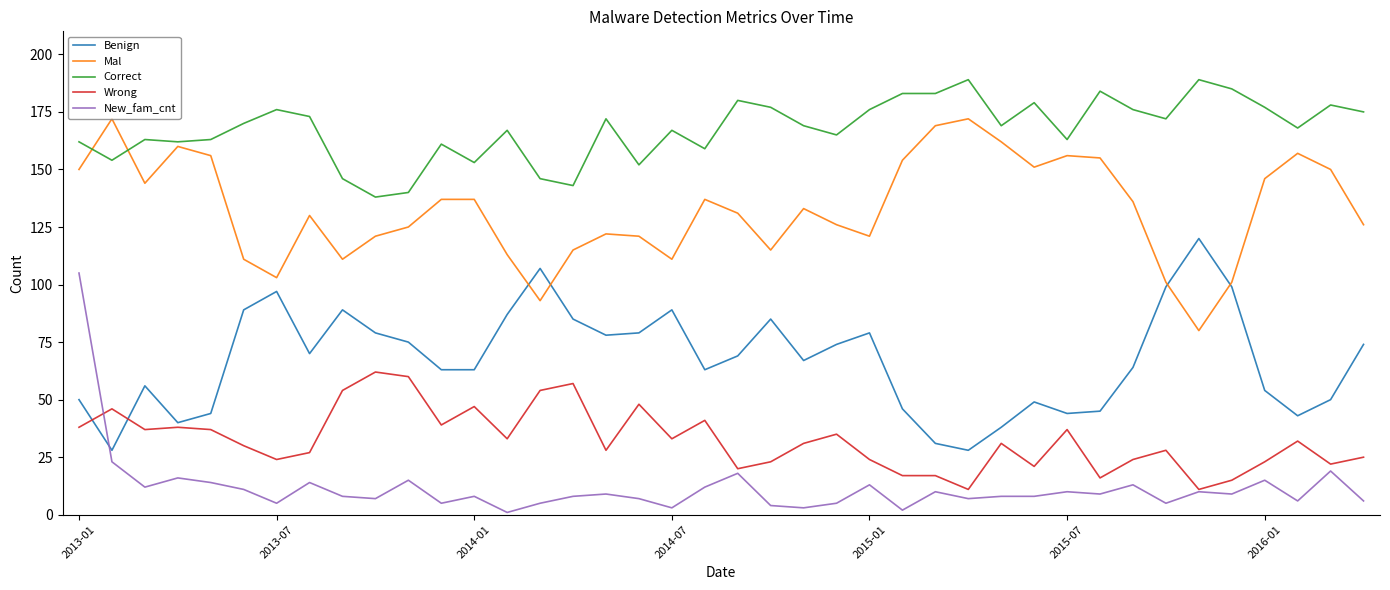

How many distinct data groups are displayed?

5